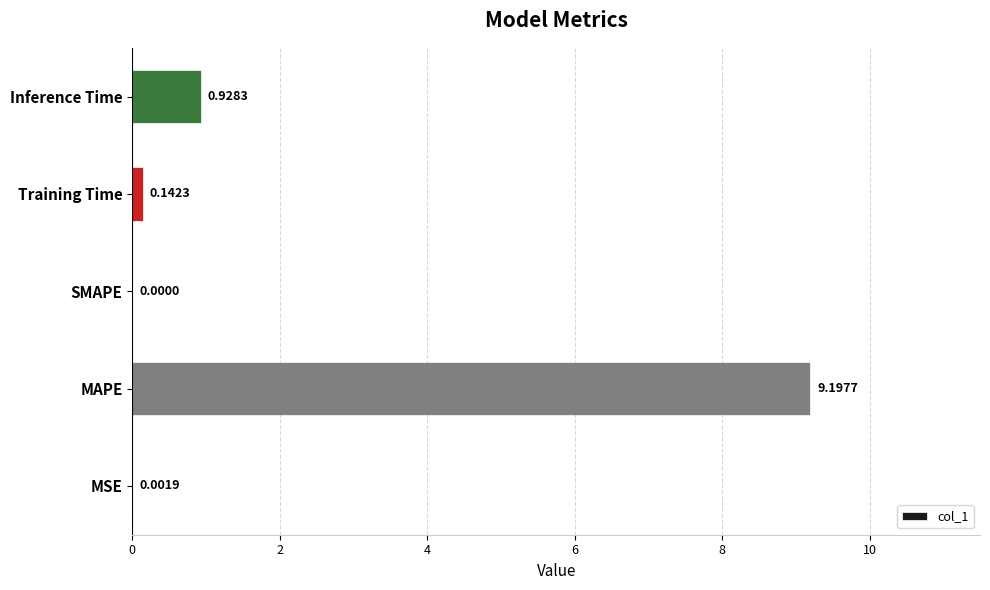

What is the change in value from MSE to Inference Time?

+0.9